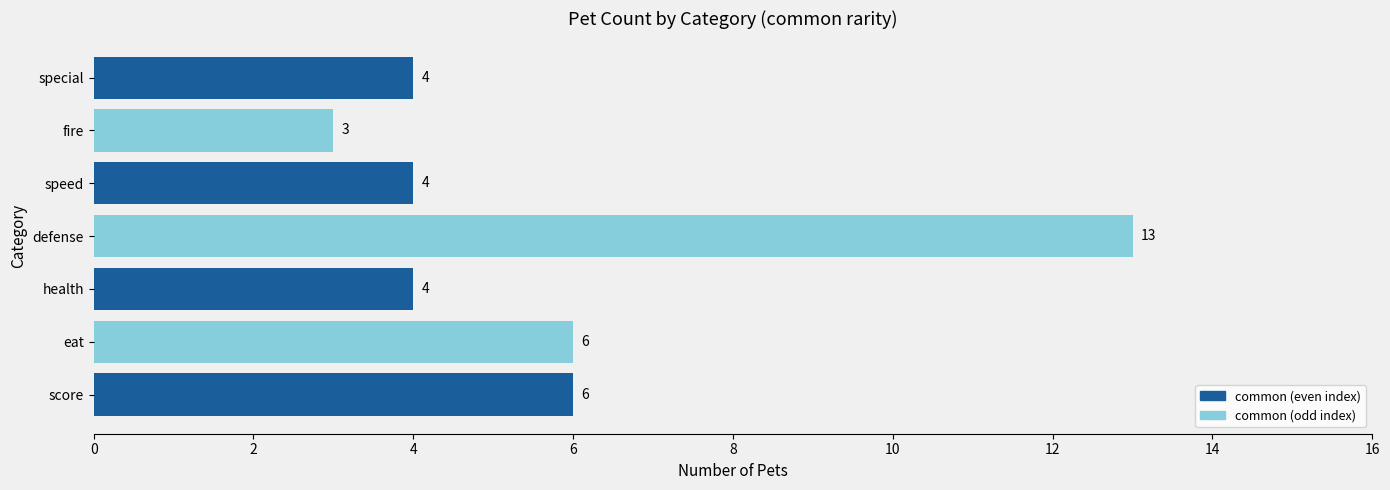

What is the maximum value shown in the chart?

13